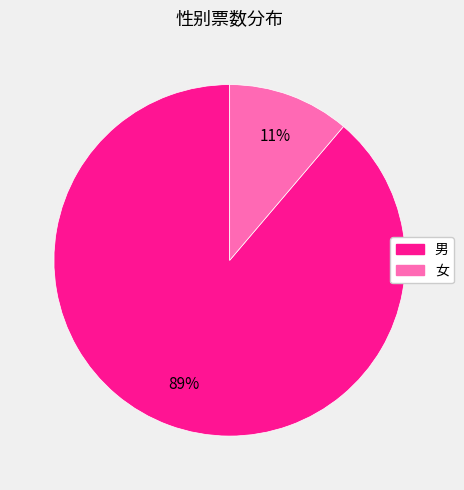

Combined, do 女 and 男 account for over 50%?

Yes